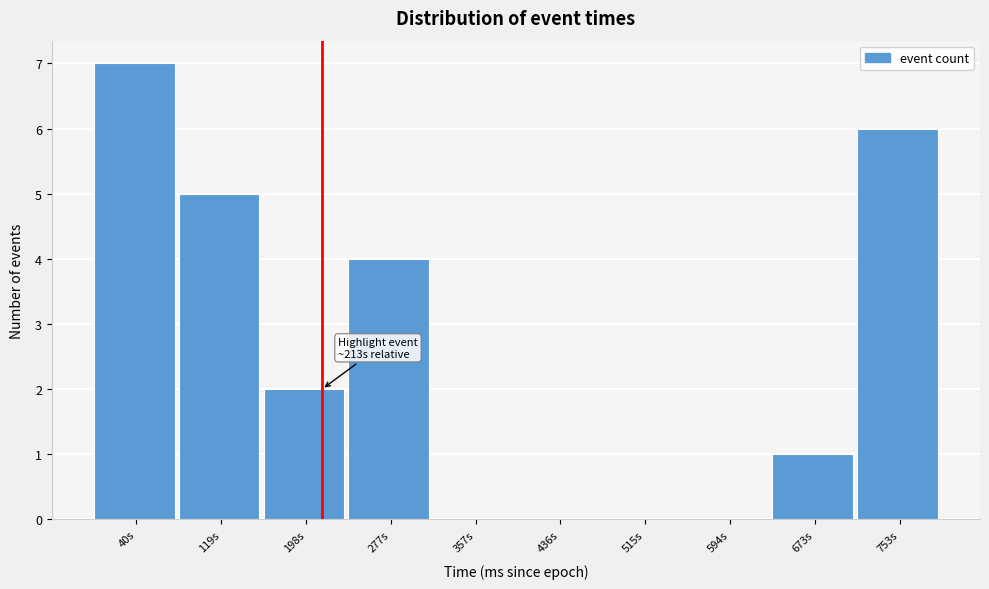

Which range on the x-axis has the tallest bar?

0 to 80